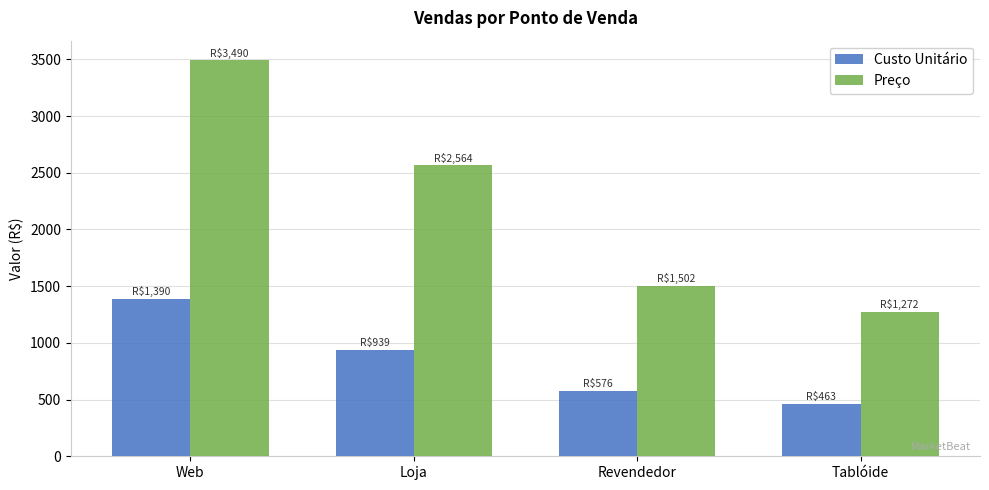

What is the value of the Preço bar at the 4th from the left?

1271.7